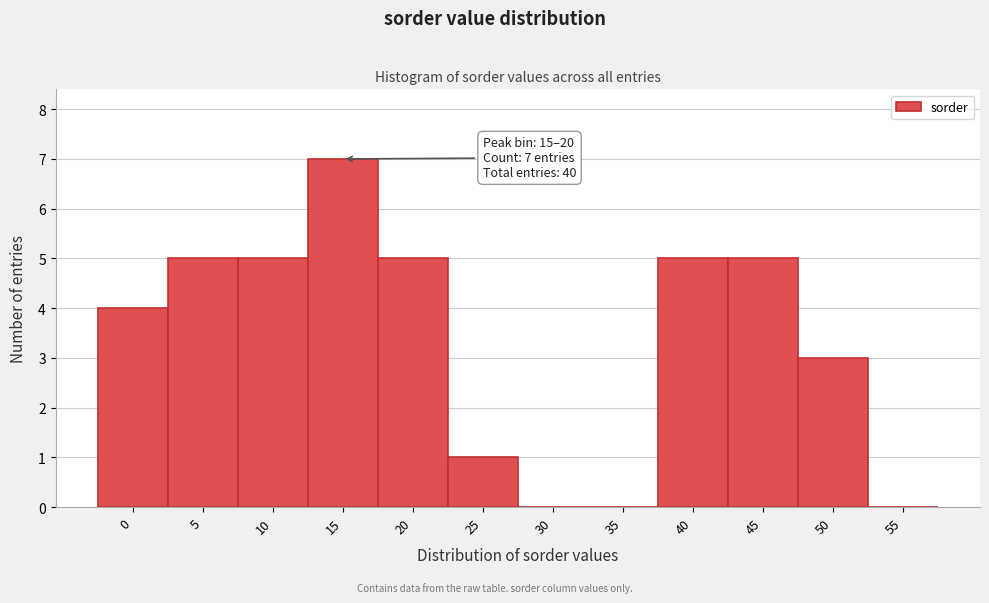

Reading right to left, extract all data points from this chart.

55=0	50=3	45=5	40=5	35=0	30=0	25=1	20=5	15=7	10=5	5=5	0=4